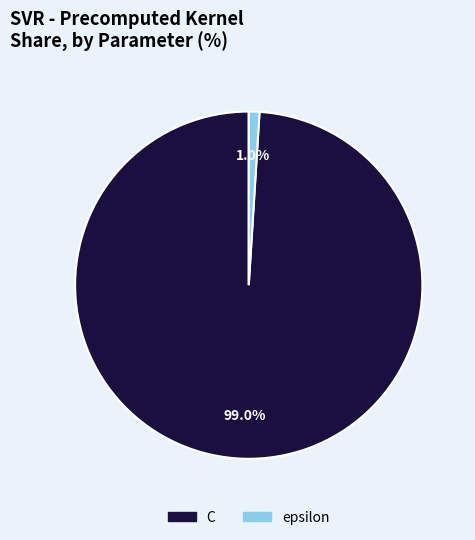

What percentage is the epsilon slice, to the nearest percent?

1%